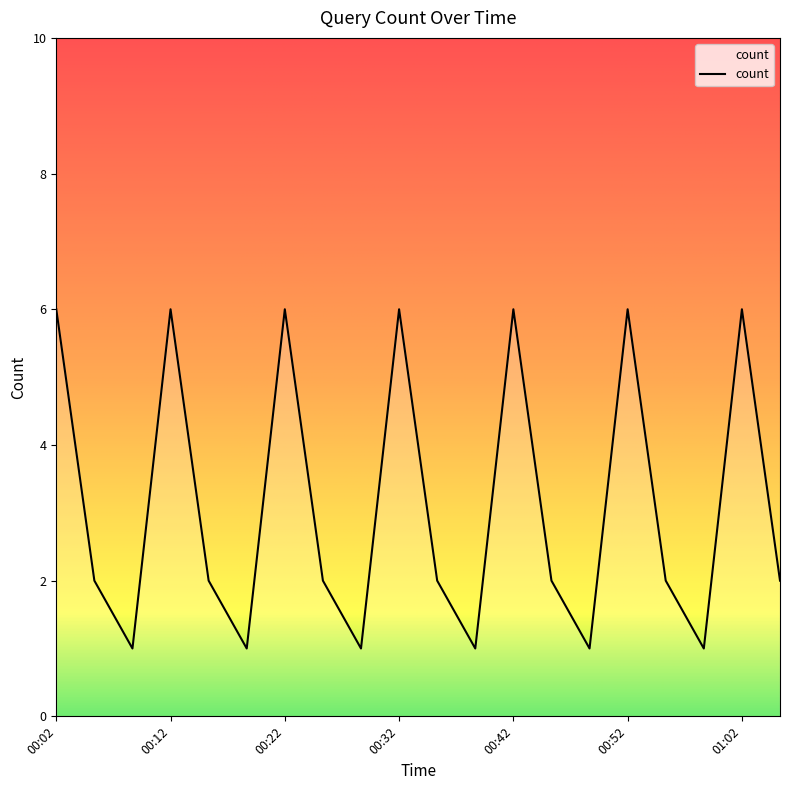

What is the difference between the maximum and minimum values?

5